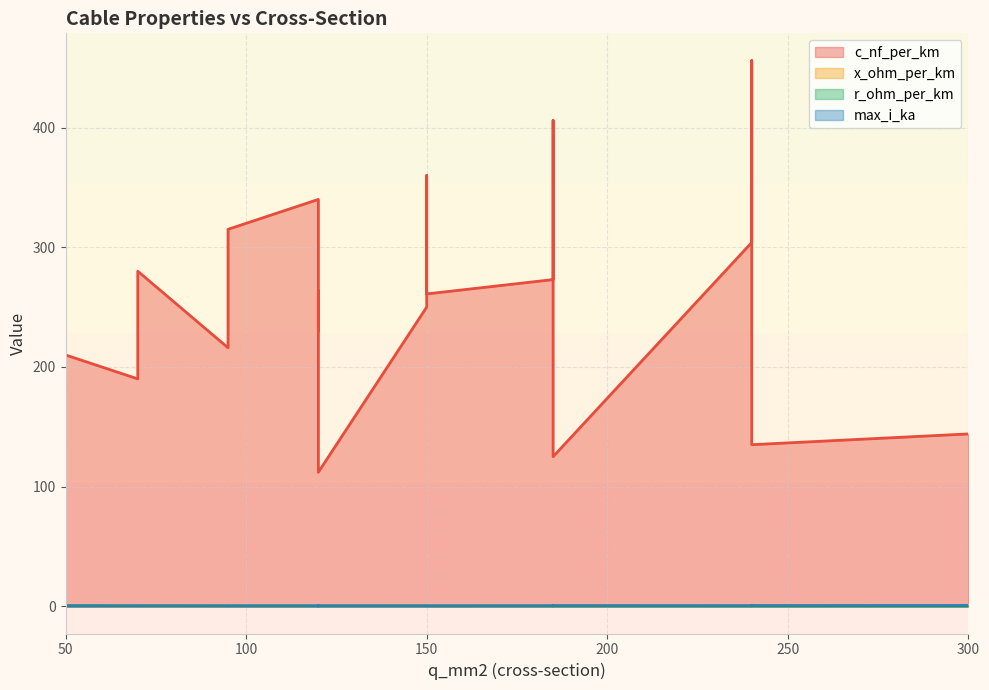

What is the highest value of the max_i_ka series?

0.6